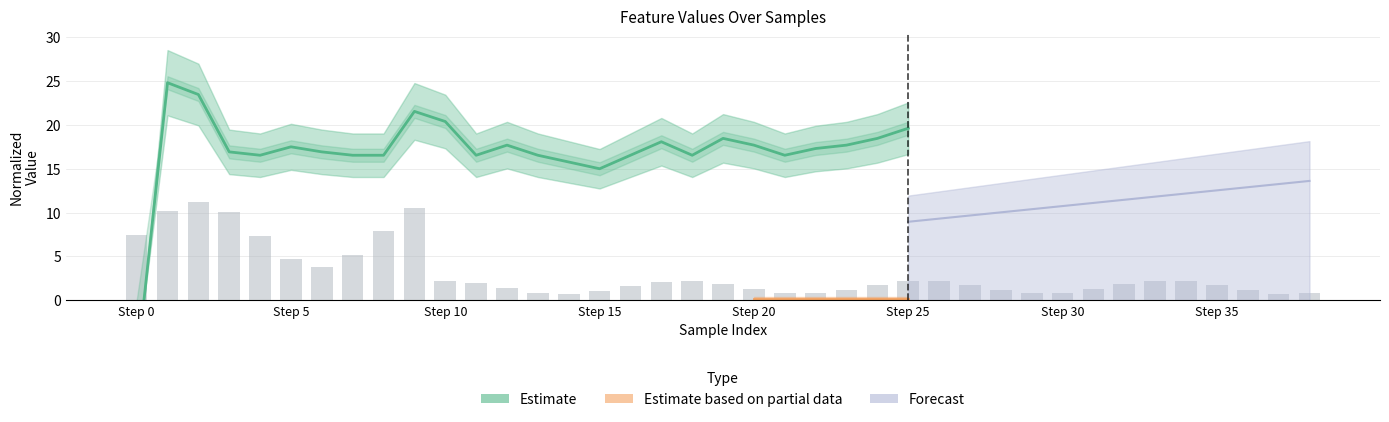

What is the average value?

17.0